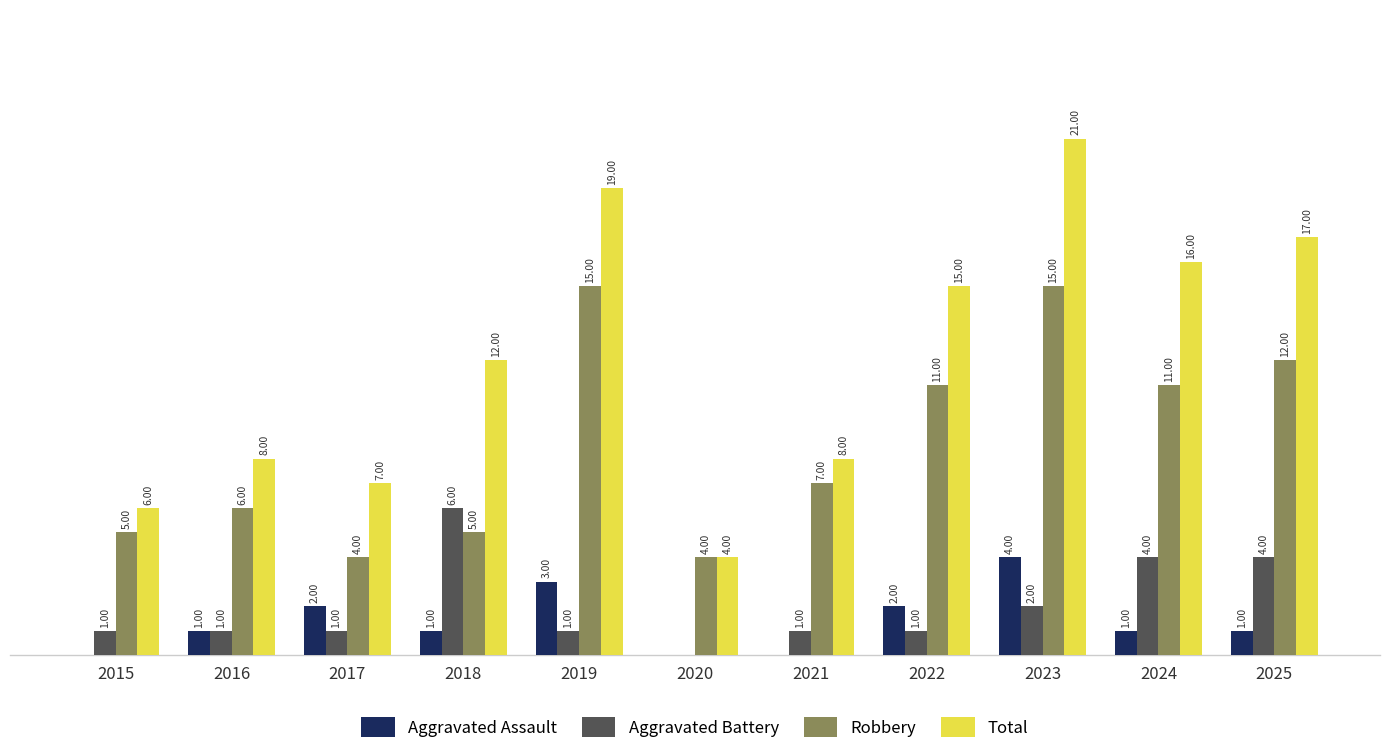

Which series has the largest total across all categories?

Total